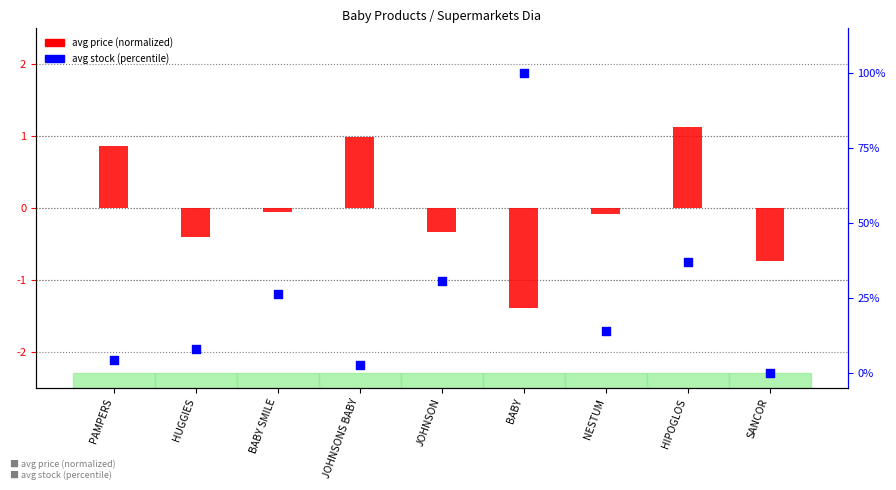

What is the total value across all series at HUGGIES?

7.5